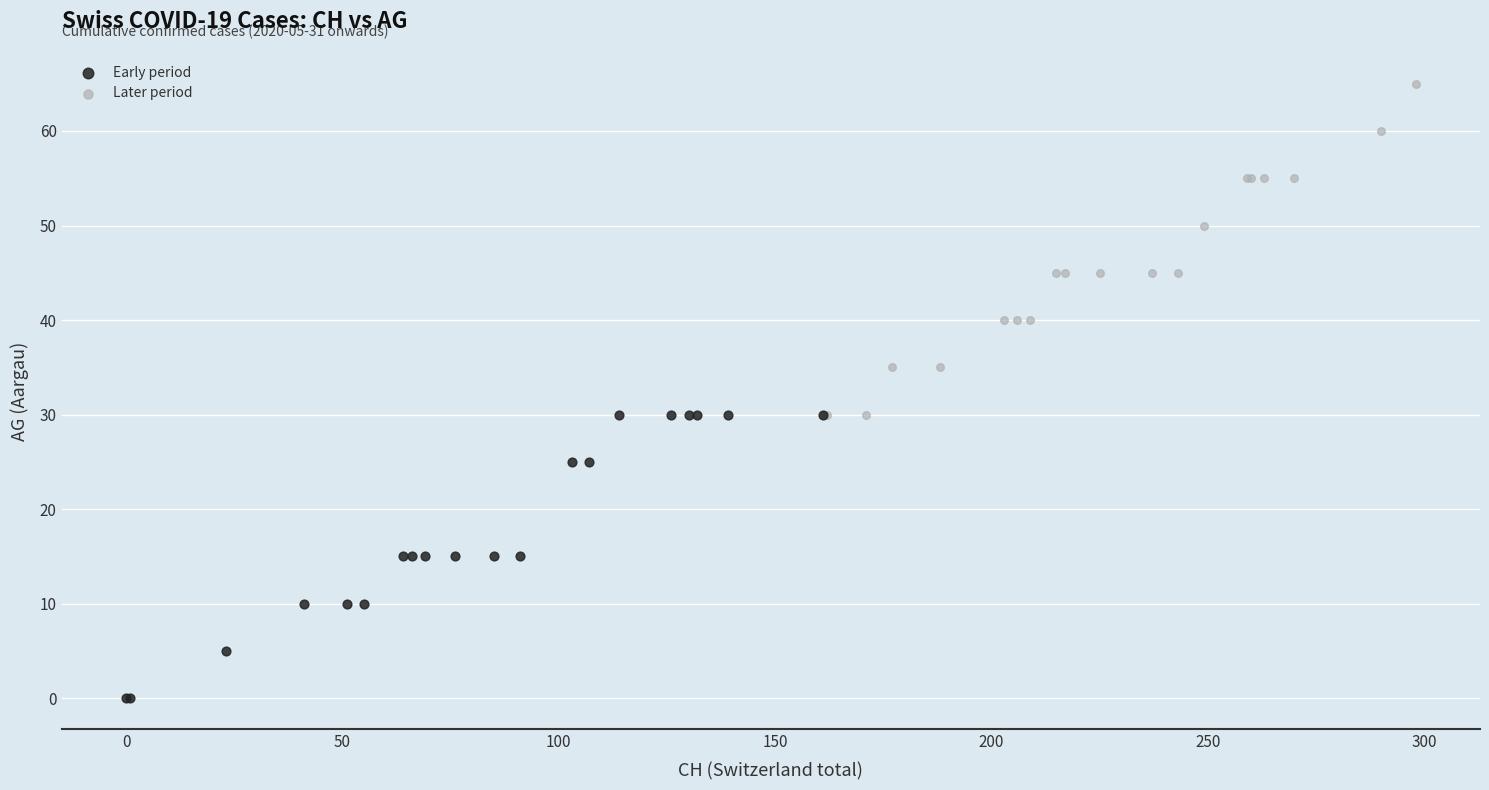

Which series has the largest Y range (max minus min)?

Later period